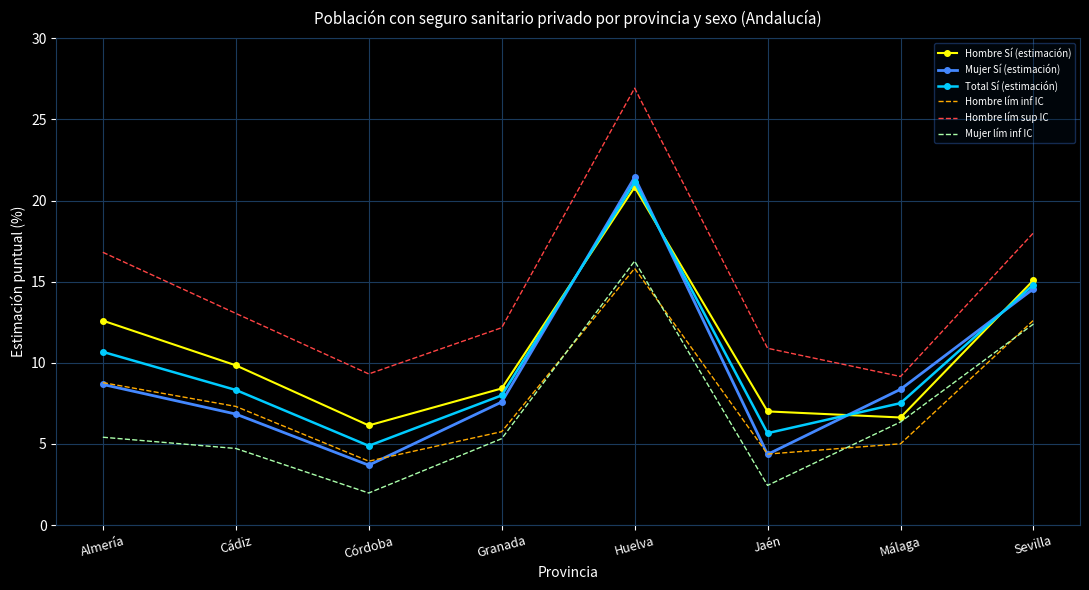

At which label is Mujer Sí (estimación) closest to 12?

Sevilla